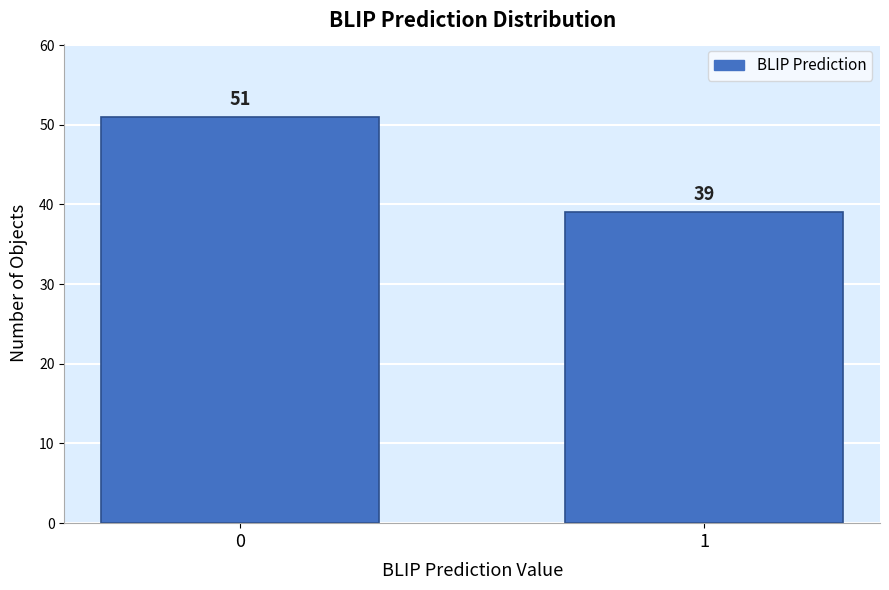

Reading left to right, transcribe all the data shown in this chart.

0=51	1=39